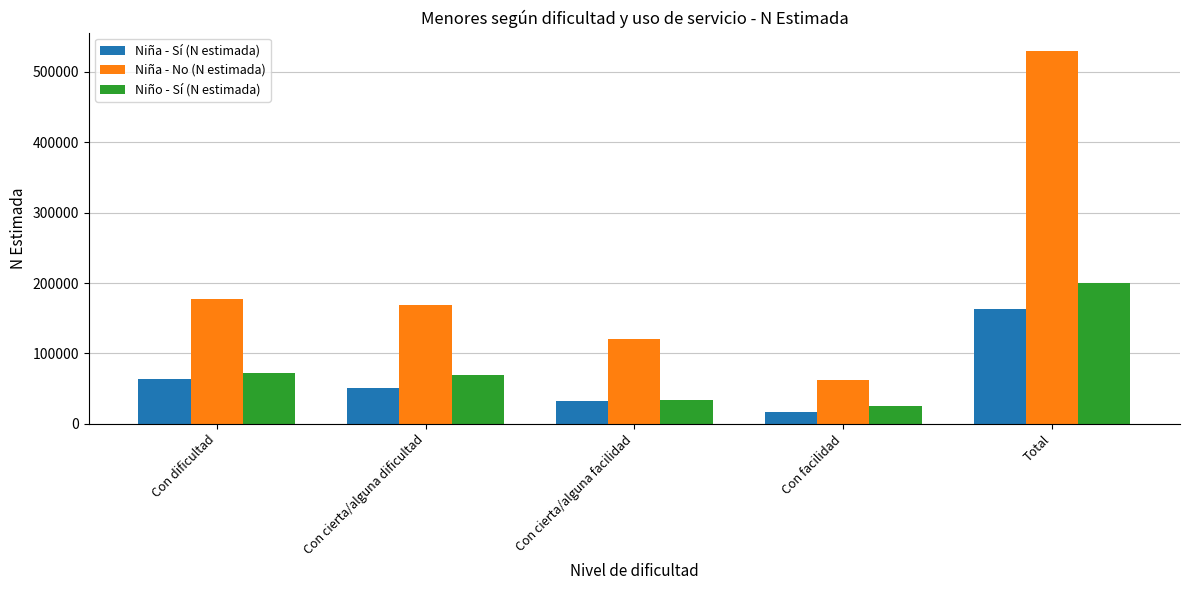

The value of Niña - No (N estimada) at Total is 321623. True or false?

False